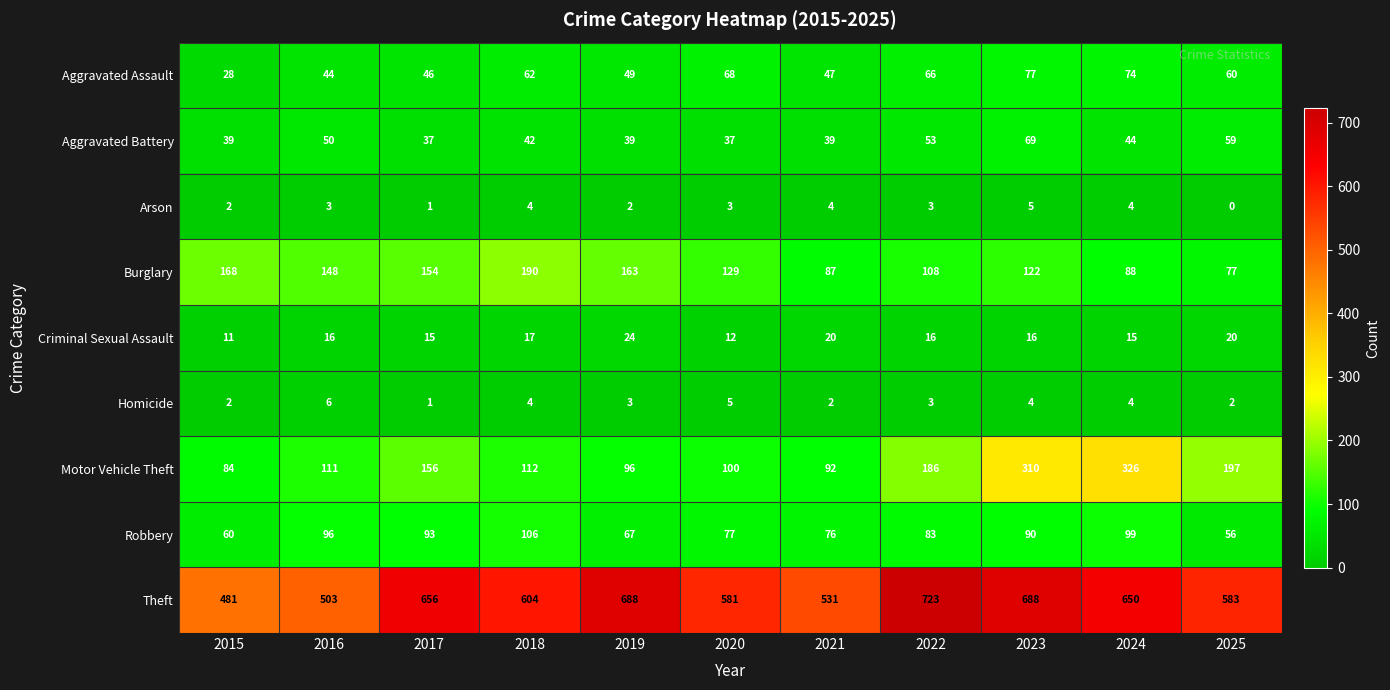

Which category has the highest value in the Homicide series?

2016